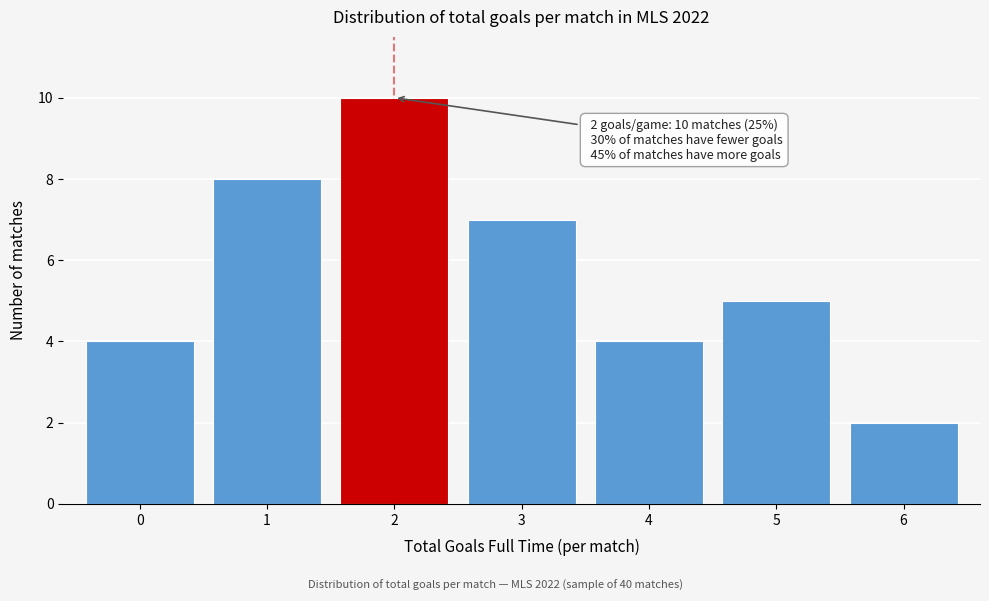

Which range on the x-axis has the tallest bar?

1.5 to 2.5